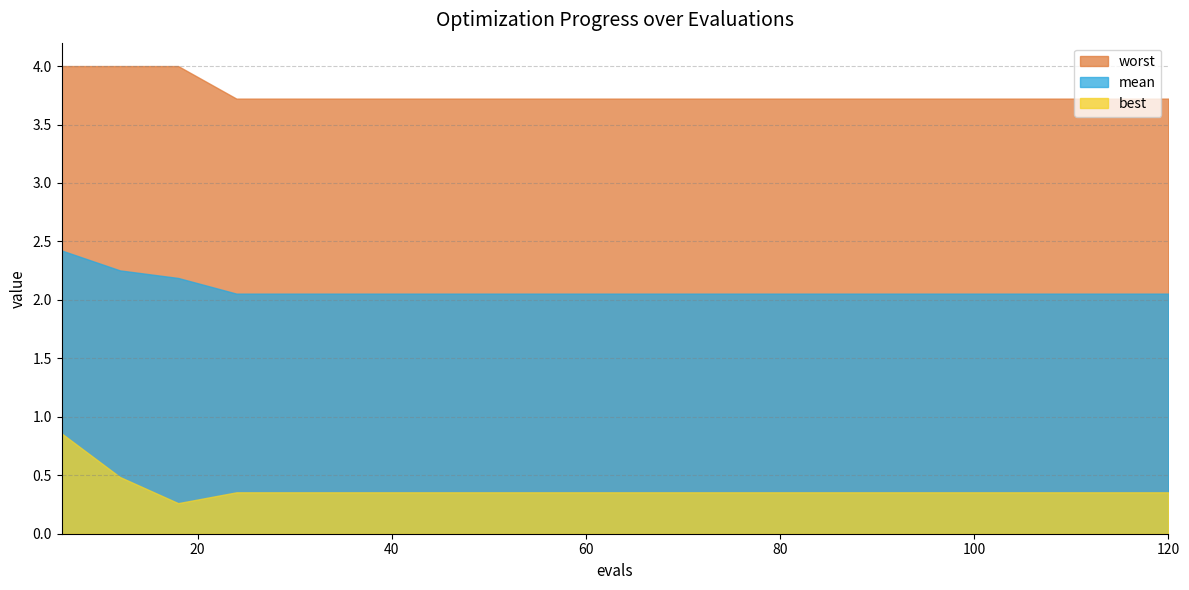

At which category is the sum across all series the highest?

6